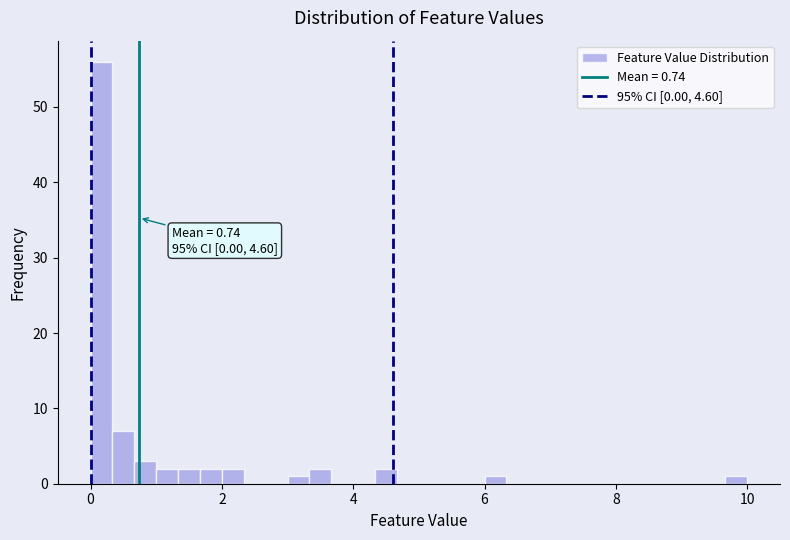

Around what value on the x-axis is the tallest bar? Give the approximate position of its centre, as read against the axis.

0.2